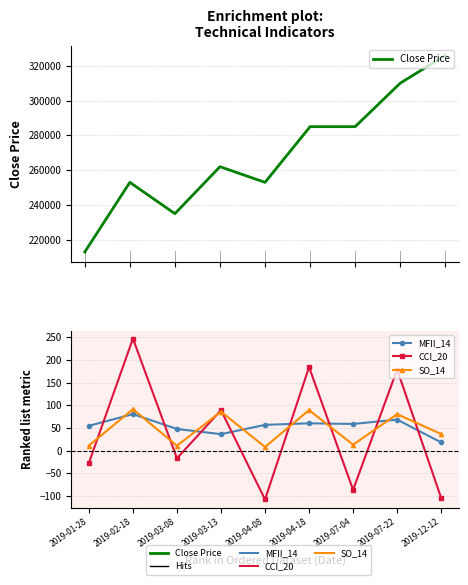

True or false: CCI_20 and Close Price cross at least once.

False